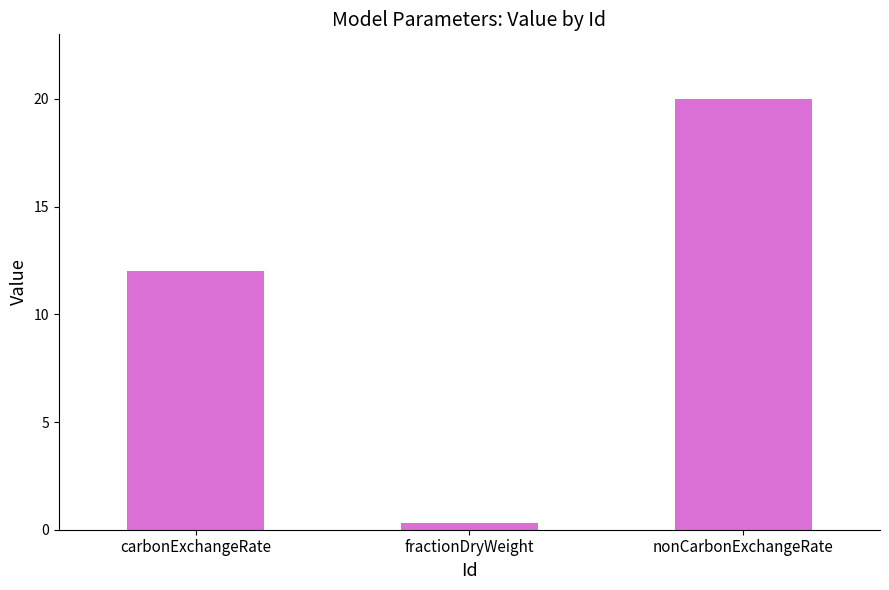

How many categories are shown in the chart?

3